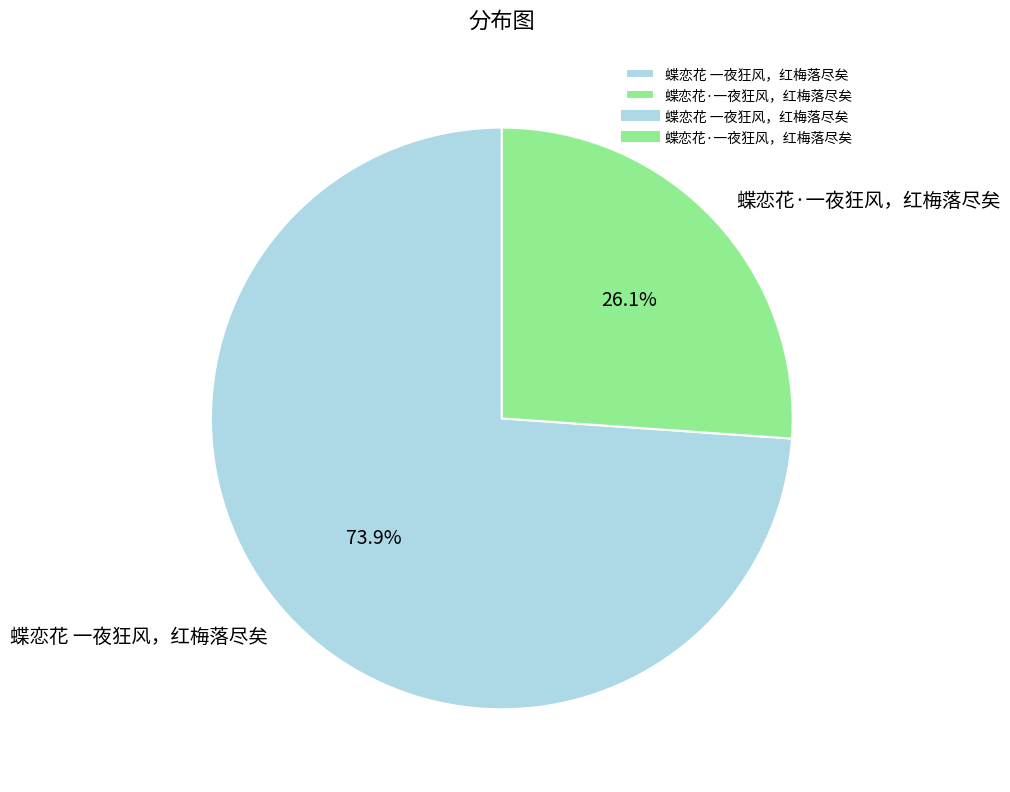

Rank the categories by value from lowest to highest.

蝶恋花·一夜狂风，红梅落尽矣, 蝶恋花 一夜狂风，红梅落尽矣